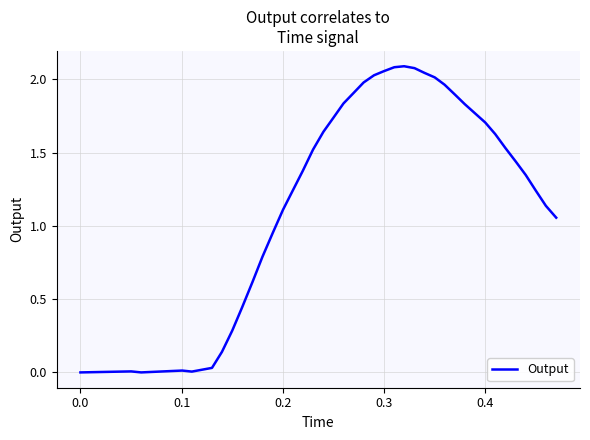

How many lines are shown in the chart?

1